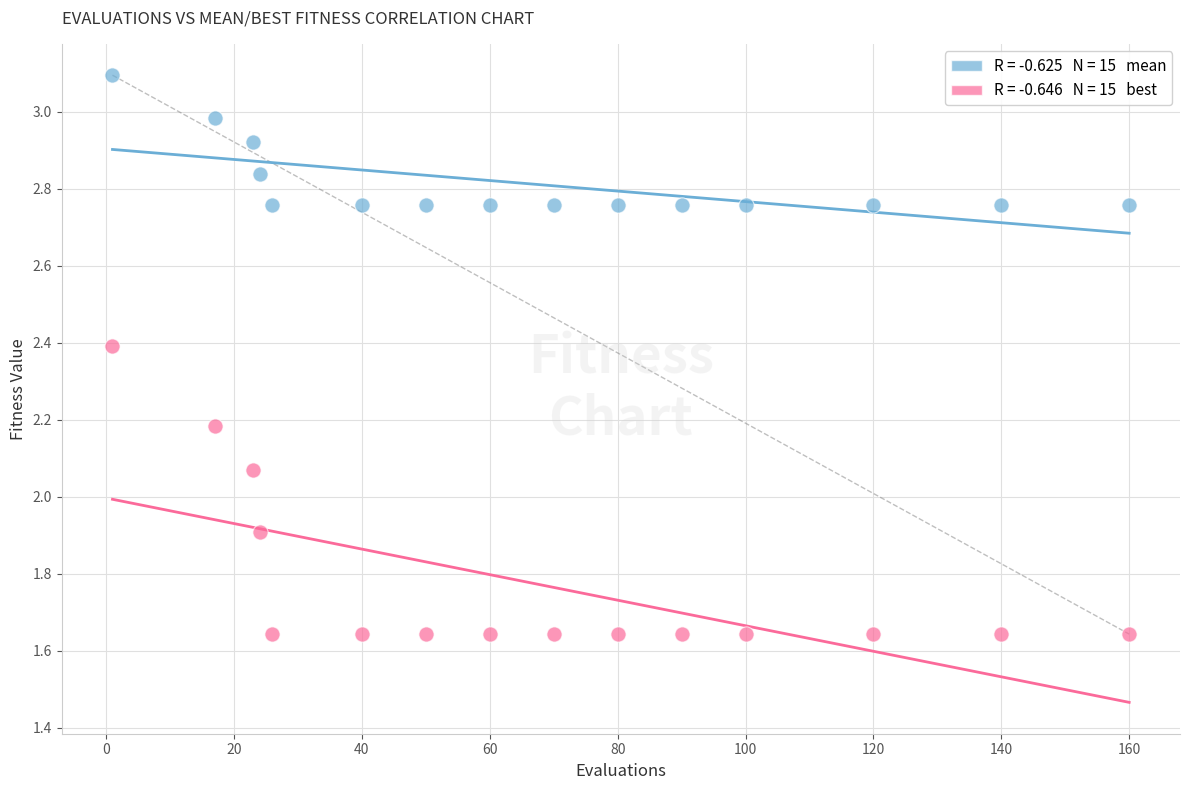

Across all data points, what is the range of Y values (max minus min)?

1.5